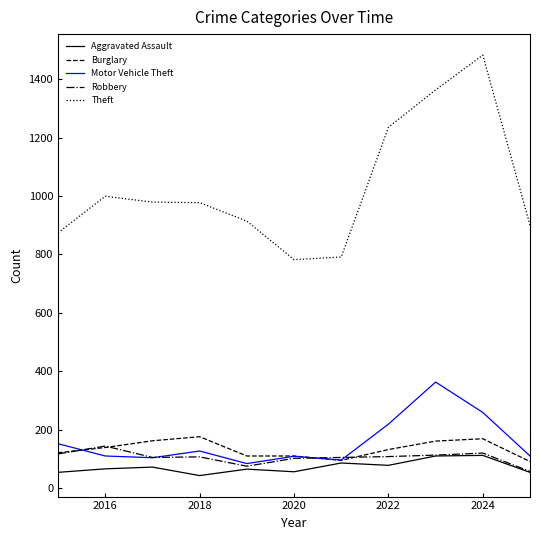

How many values in the Aggravated Assault series are below 66?

5